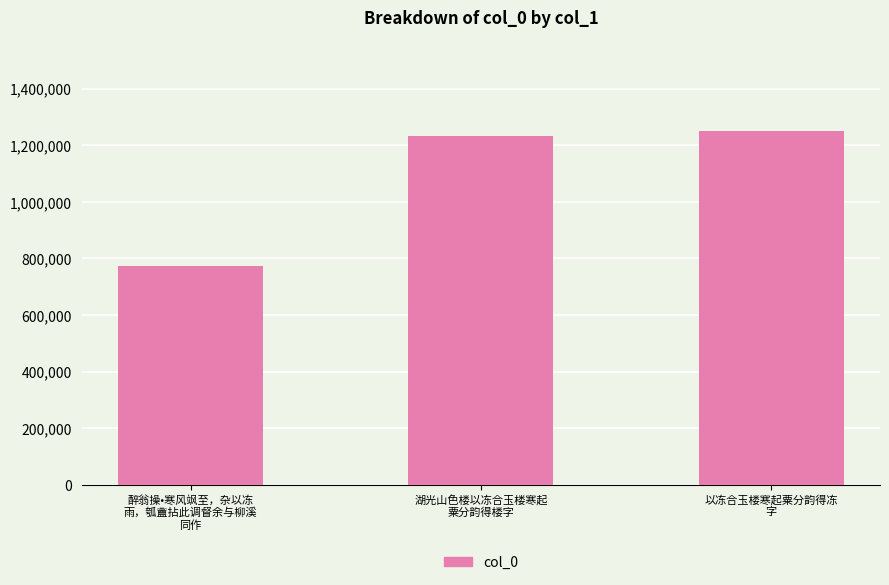

How many bars are there in total?

3